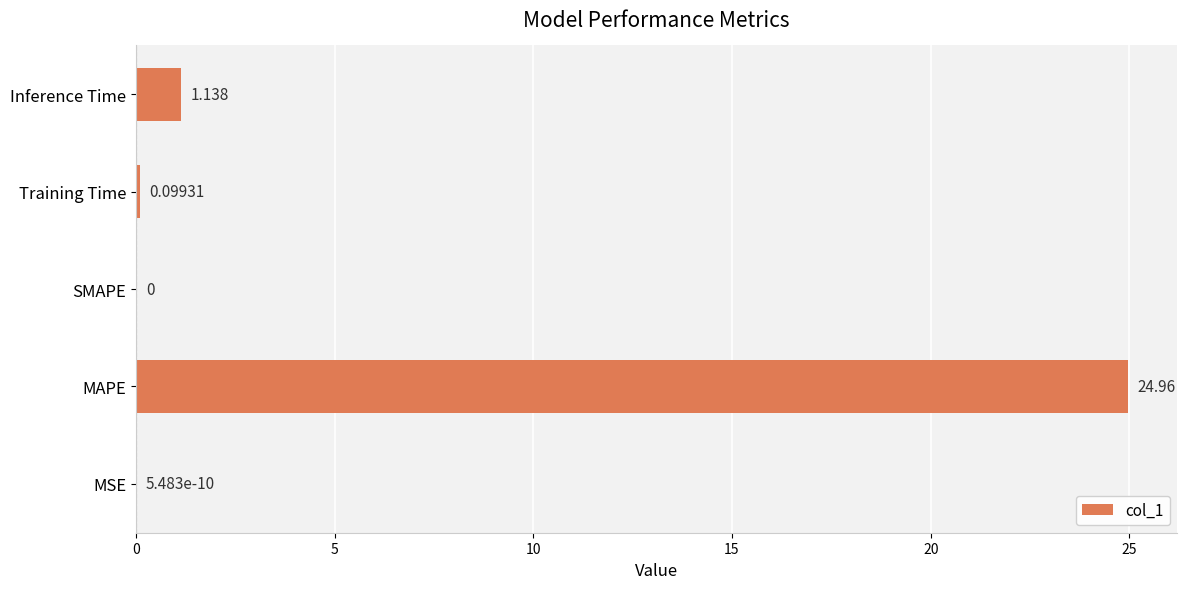

Which label corresponds to the largest value in the chart?

MAPE